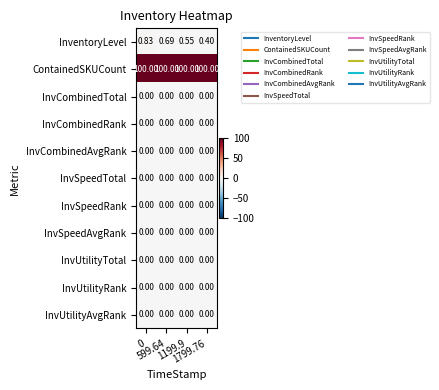

Which series has the largest total across all categories?

ContainedSKUCount